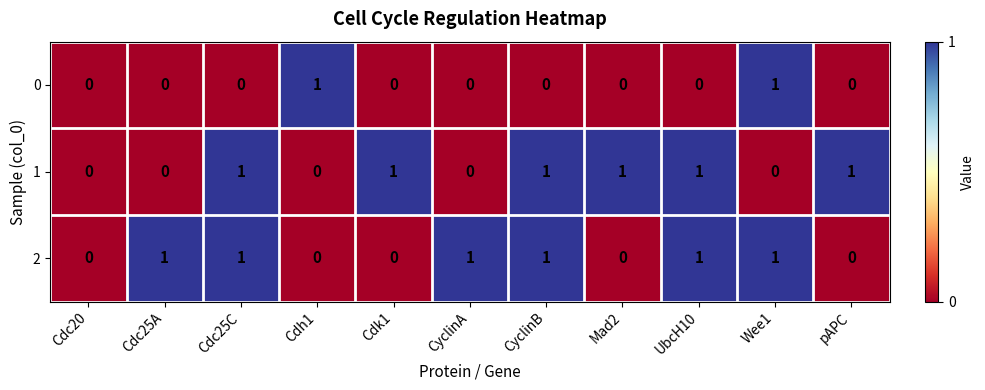

How many 2 values are between 0 and 1?

11